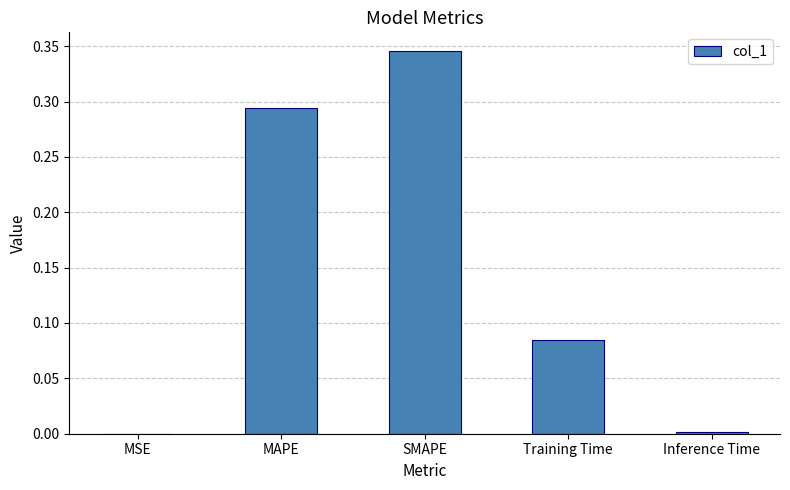

The value at MSE is 0.0. True or false?

True